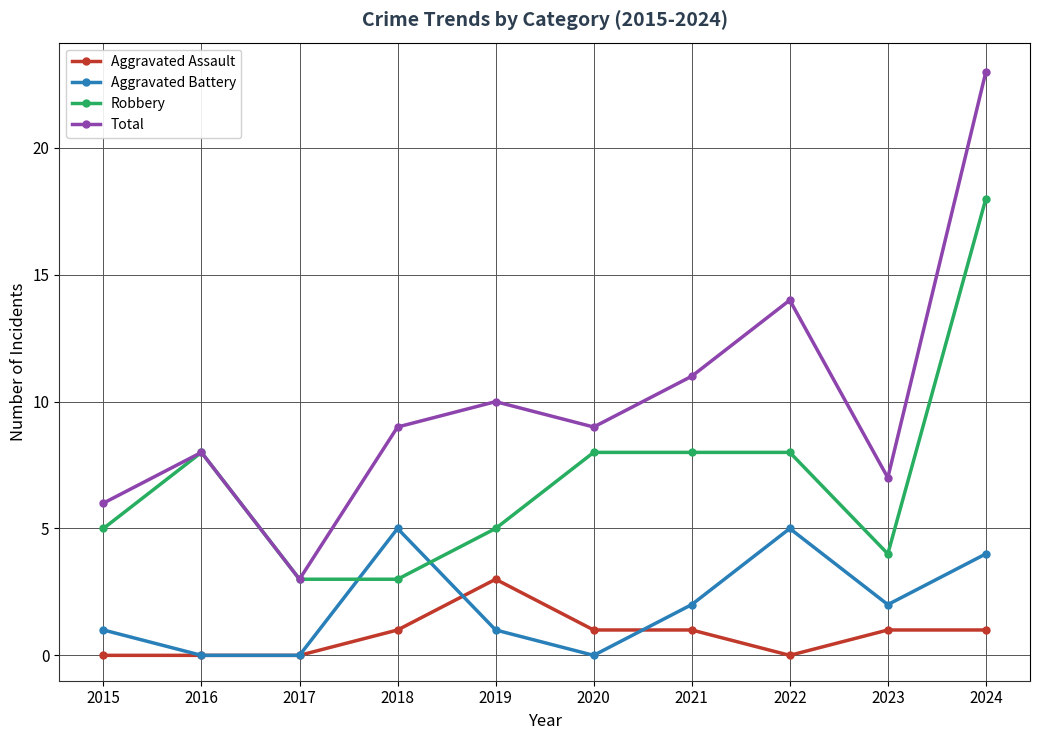

True or false: Total has more than 2 interior local peaks.

True